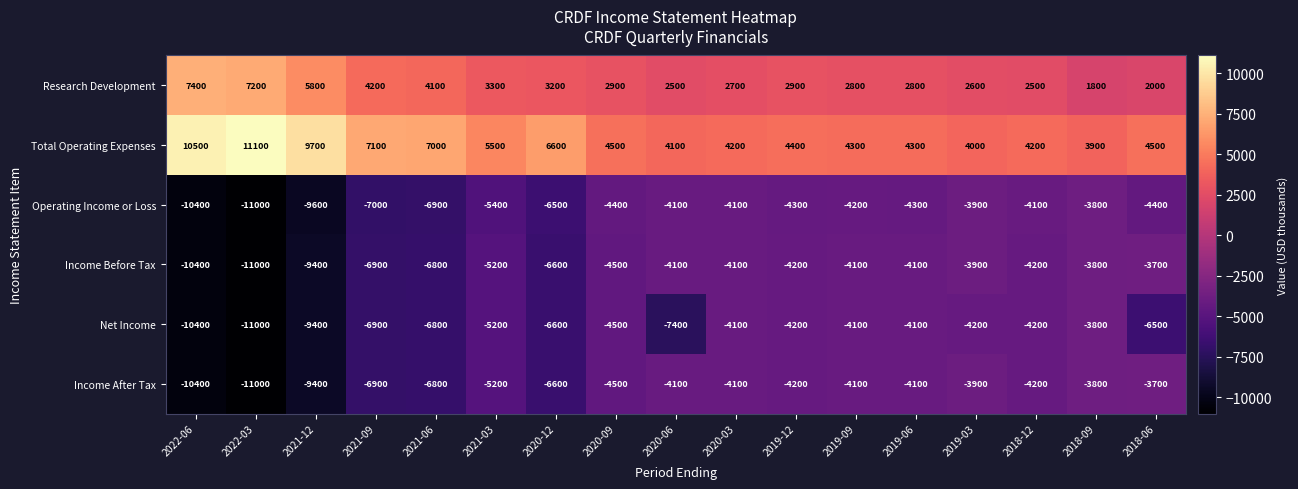

Which series changed the most between 2018-12 and 2018-06?

Net Income